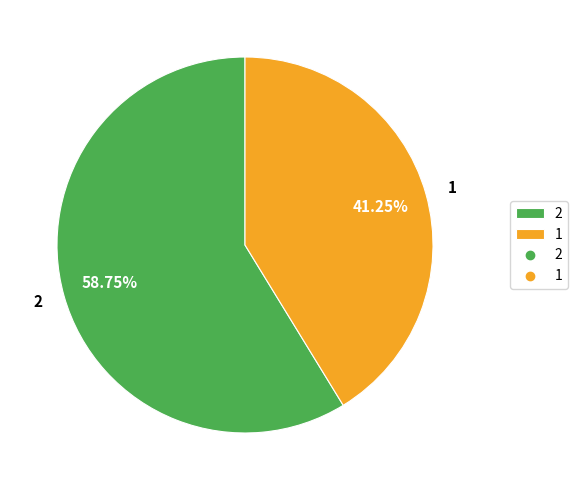

Is it true that 2 is 50% of the pie?

False